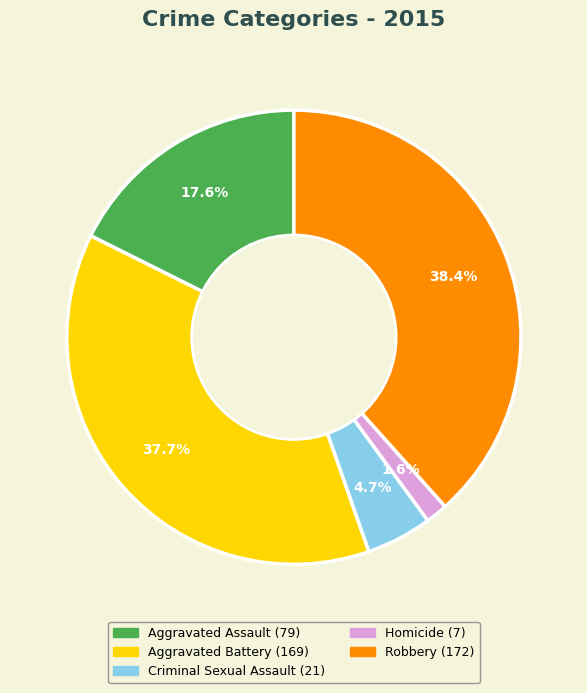

To the nearest percent, what is the difference between the Aggravated Battery and Aggravated Assault slice percentages?

20%